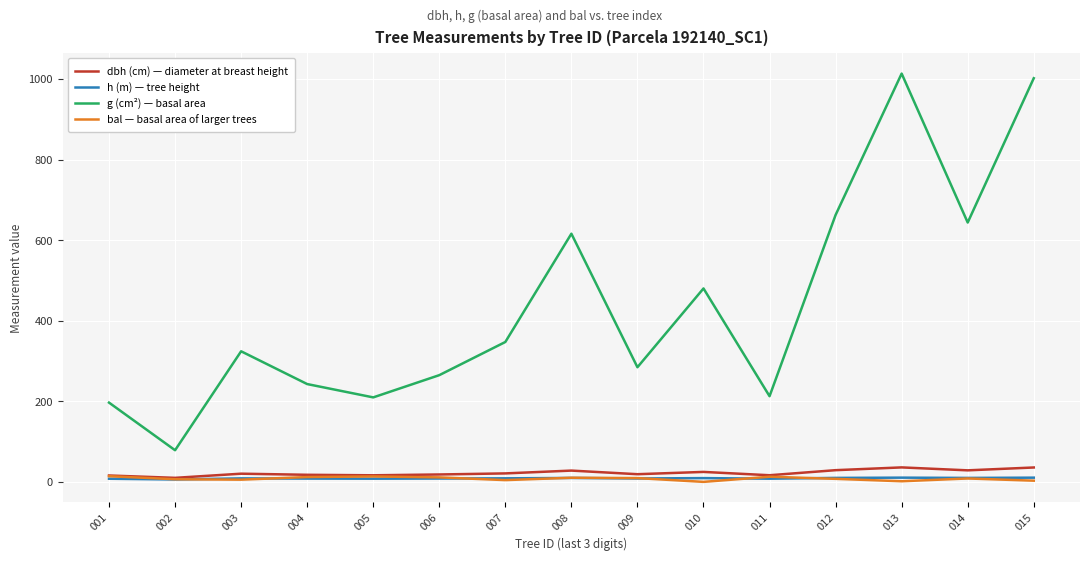

Which series has the largest range (max minus min)?

g (cm²) — basal area